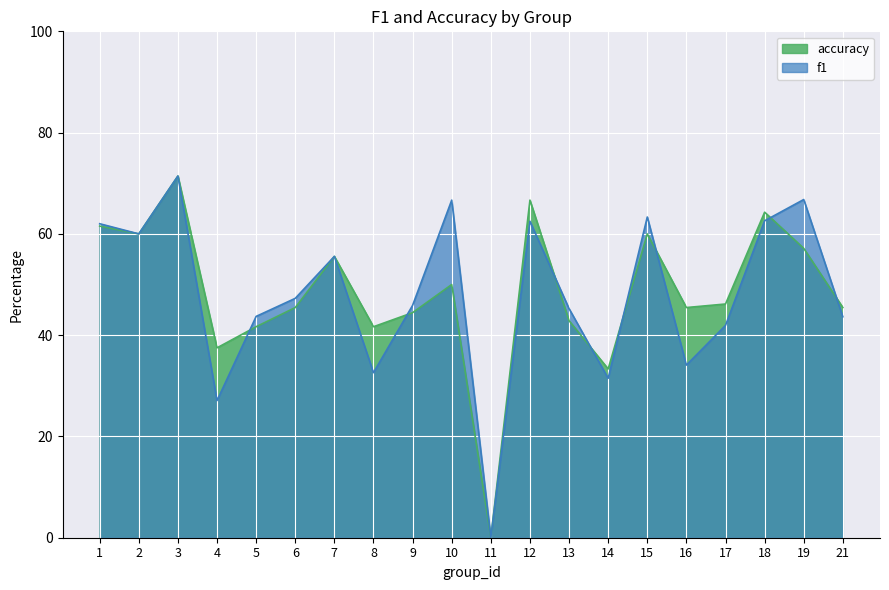

Reading right to left, what are all the values shown in this chart?

f1: 21=0.4	19=0.7	18=0.6	17=0.4	16=0.3	15=0.6	14=0.3	13=0.5	12=0.6	11=0.0	10=0.7	9=0.5	8=0.3	7=0.6	6=0.5	5=0.4	4=0.3	3=0.7	2=0.6	1=0.6
accuracy: 21=0.5	19=0.6	18=0.6	17=0.5	16=0.5	15=0.6	14=0.3	13=0.4	12=0.7	11=0.0	10=0.5	9=0.4	8=0.4	7=0.6	6=0.5	5=0.4	4=0.4	3=0.7	2=0.6	1=0.6